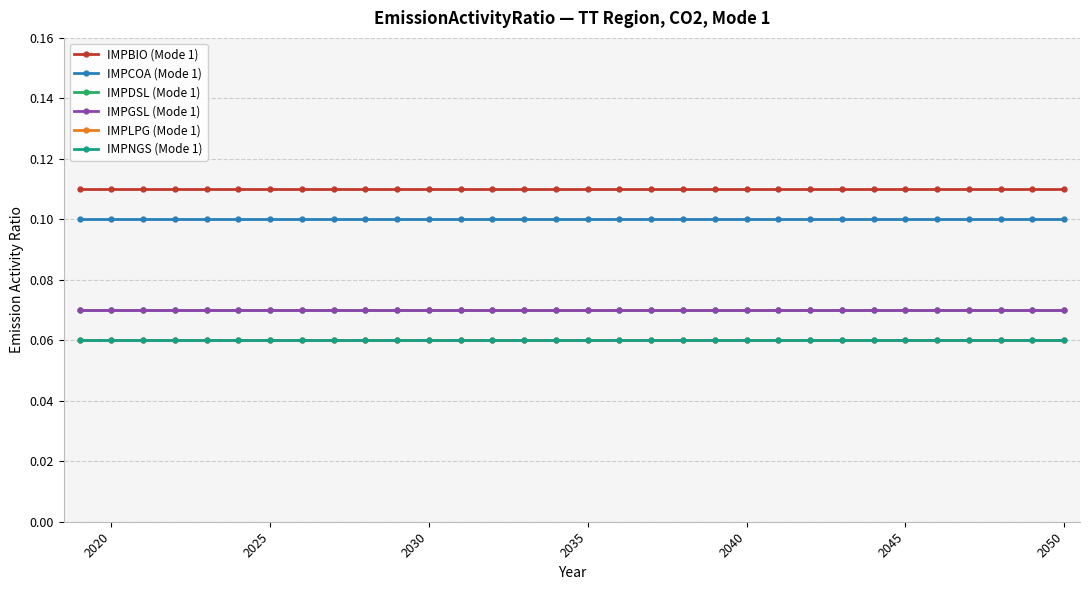

Does the chart have visible grid lines?

Yes